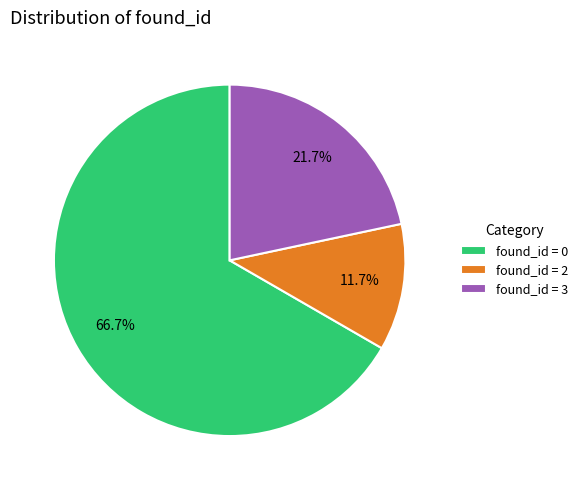

Approximately how many times larger is the value at found_id = 3 compared to found_id = 0?

0.3